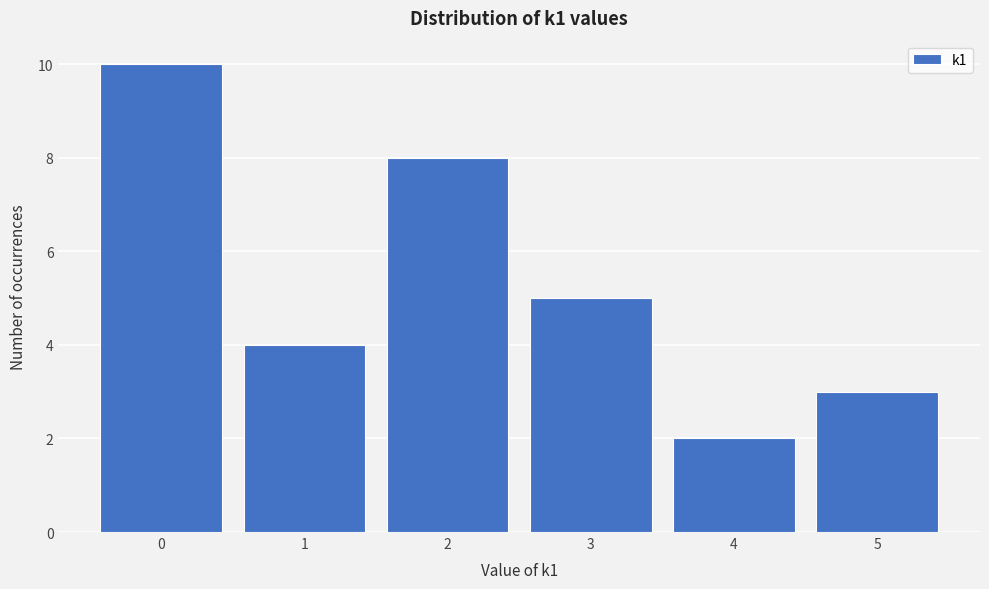

Reading right to left, what are all the values shown in this chart?

5=3	4=2	3=5	2=8	1=4	0=10